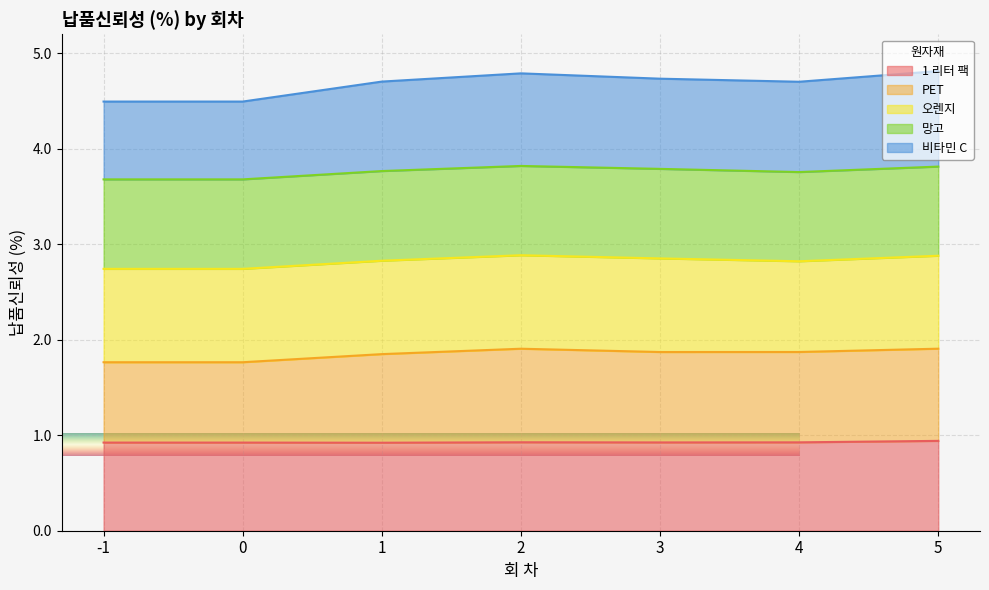

At how many categories does at least one series exceed 4?

7